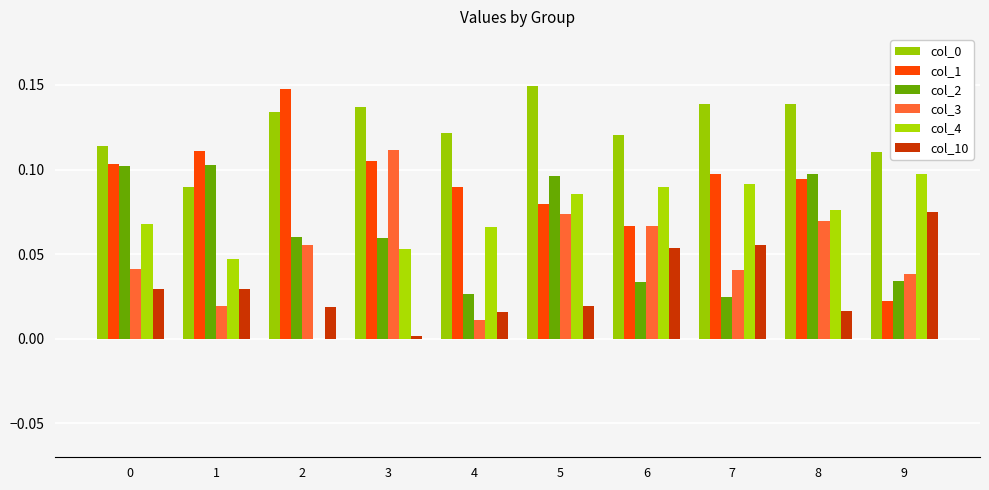

Count the number of data series in this chart.

6